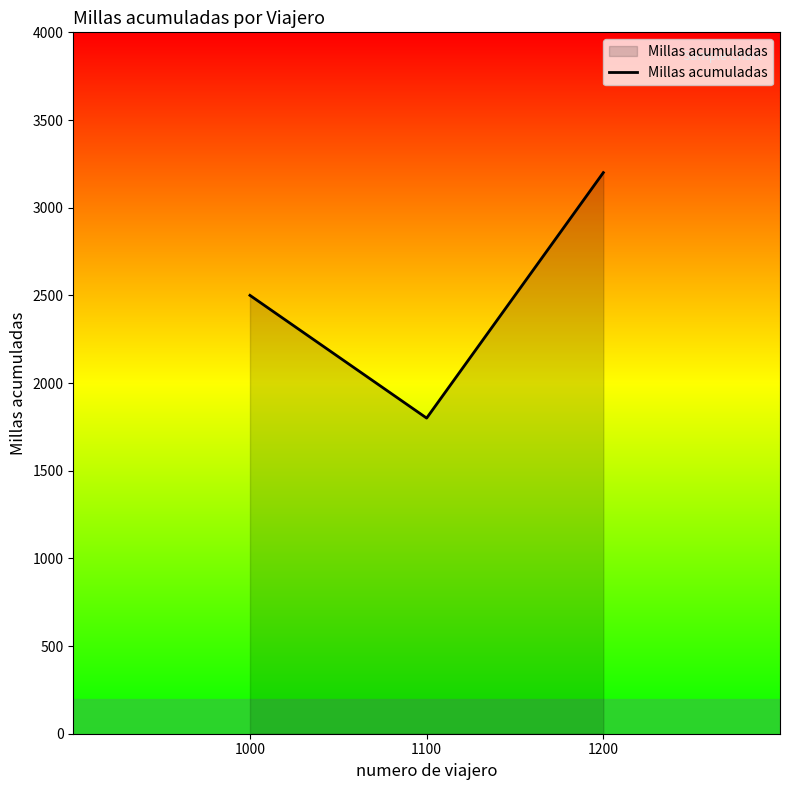

What is the ratio of the value at 1200 to the value at 1100?

1.8